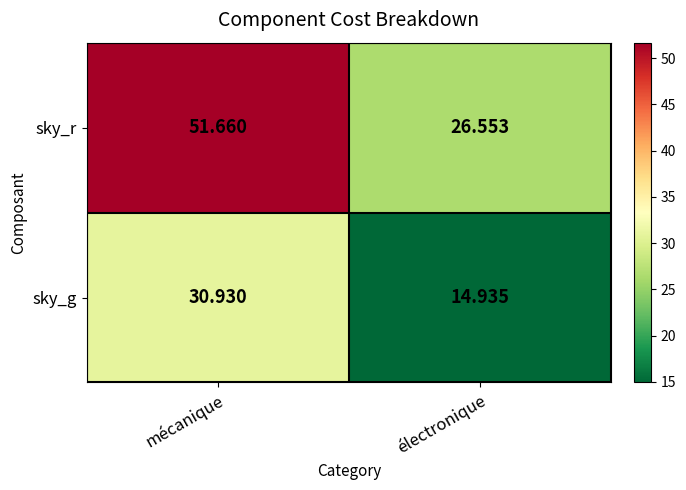

Which series has the largest total across all categories?

sky_r